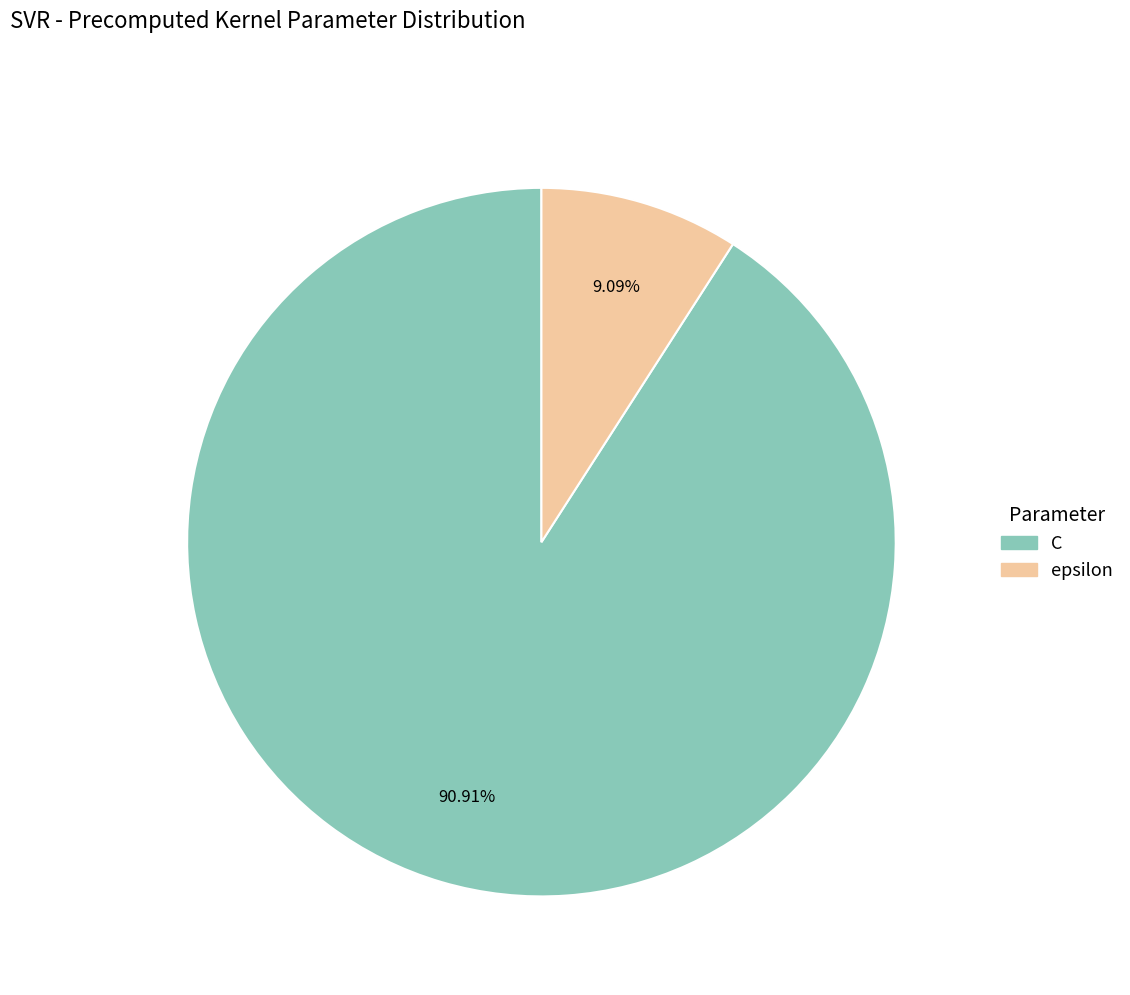

What is the smallest slice in the pie chart?

epsilon